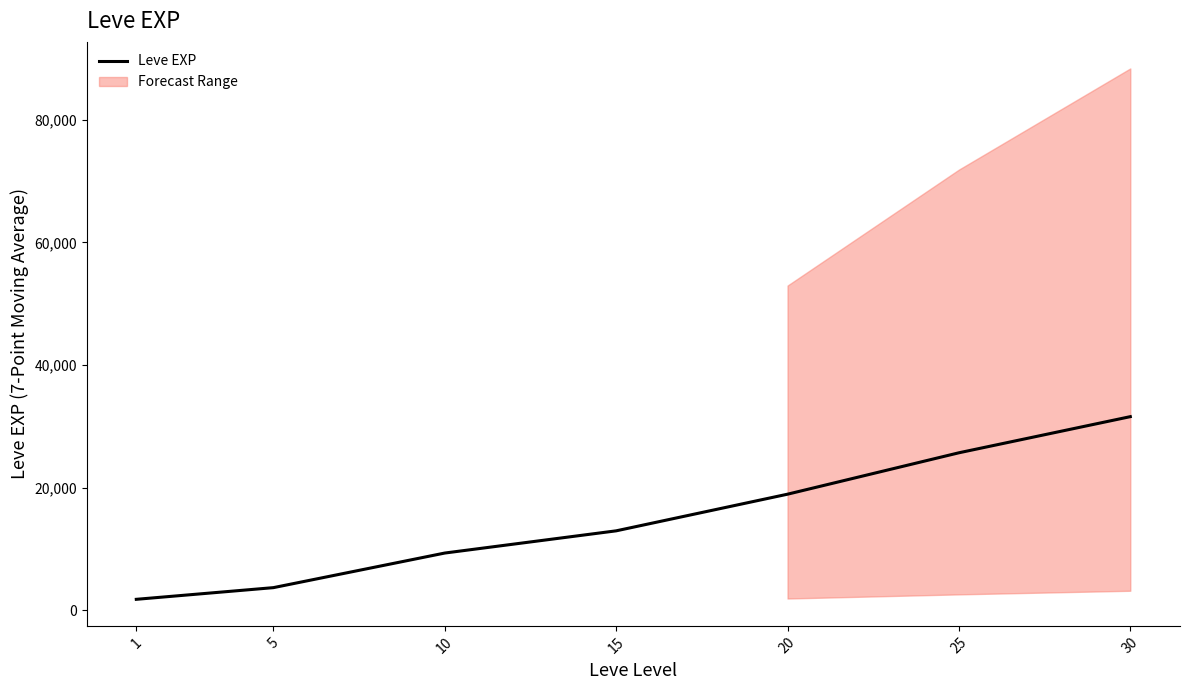

What is the value of the 6th point from the left?

25667.2